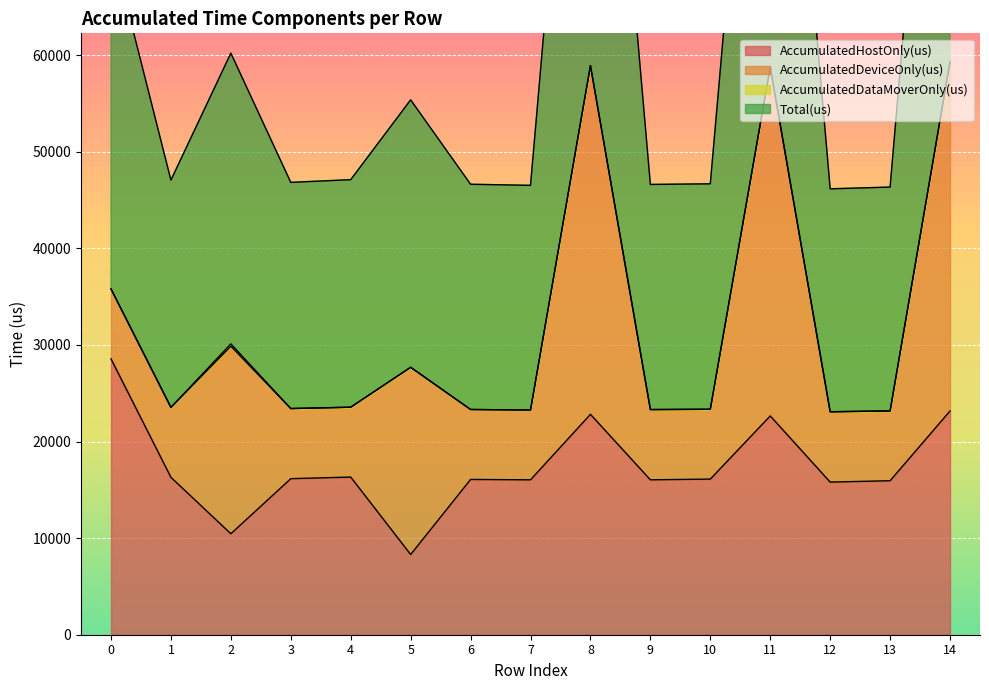

What is the difference between the highest and lowest values at 13?

7228.4